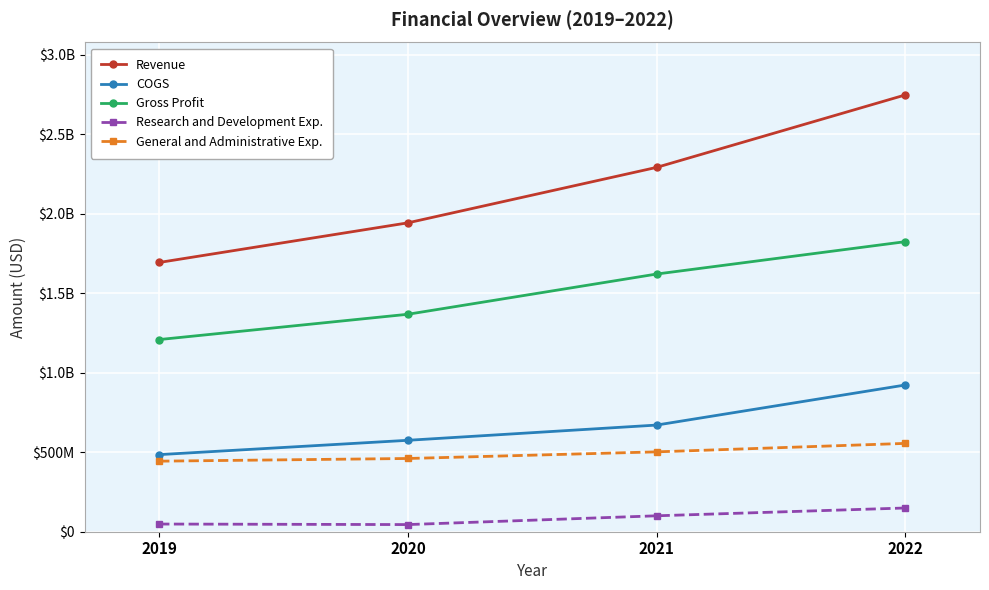

What are all the series names shown in the legend?

Revenue, COGS, Gross Profit, Research and Development Exp., General and Administrative Exp.